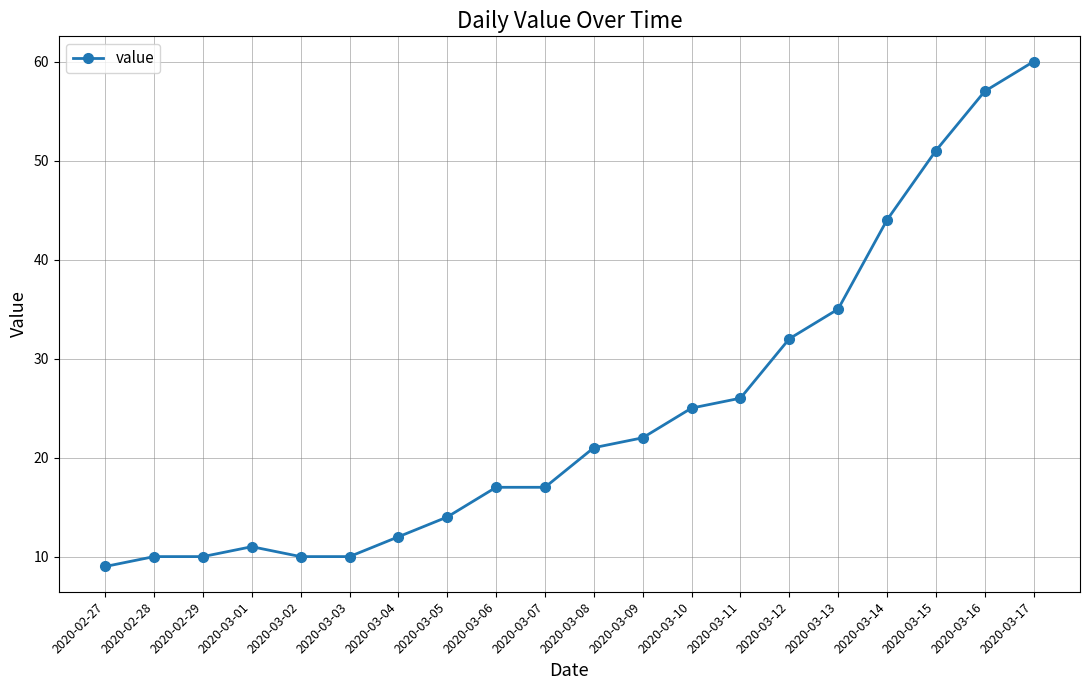

At which label is the value closest to 34?

2020-03-13